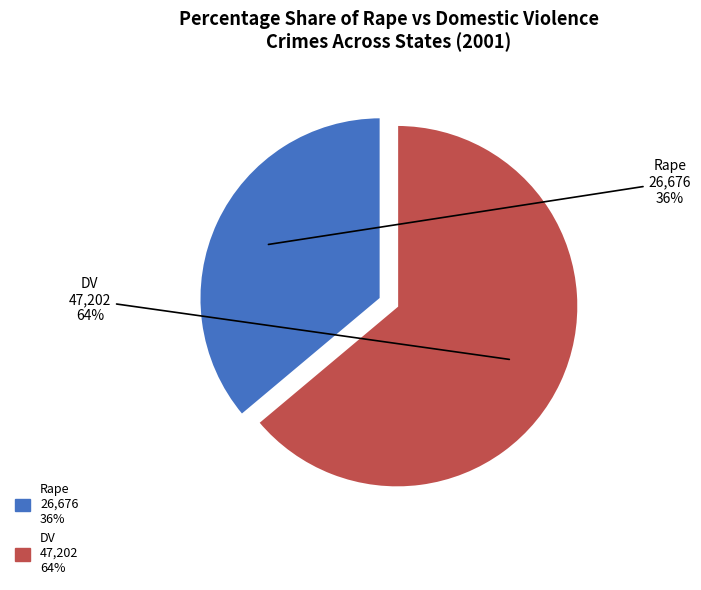

How many slices are in this pie chart?

2